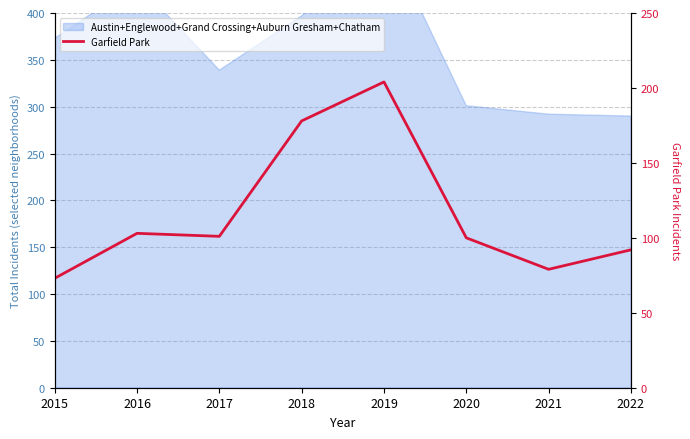

What is the maximum value shown in the chart?

204